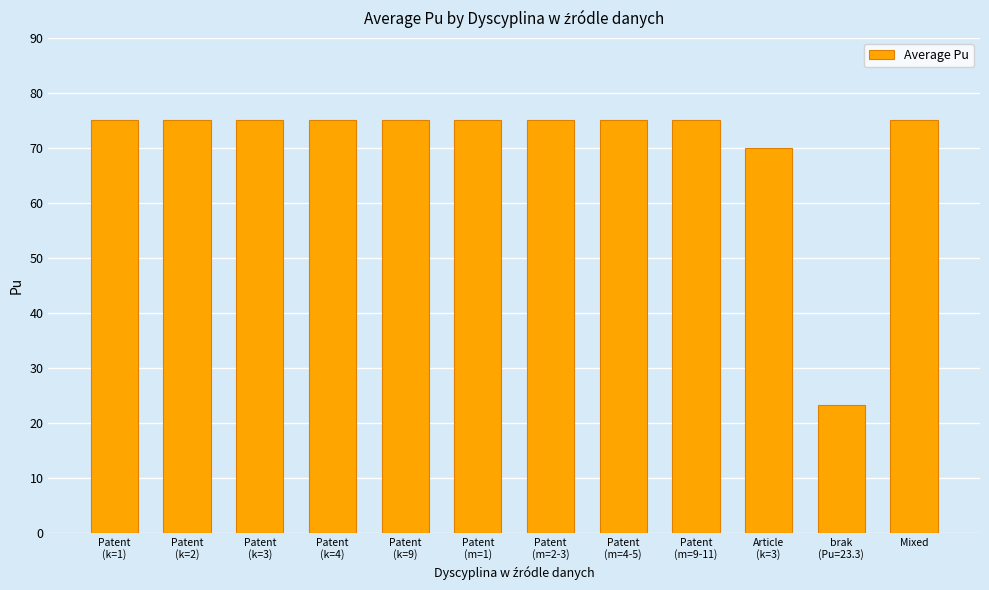

How many series are shown in this chart?

1